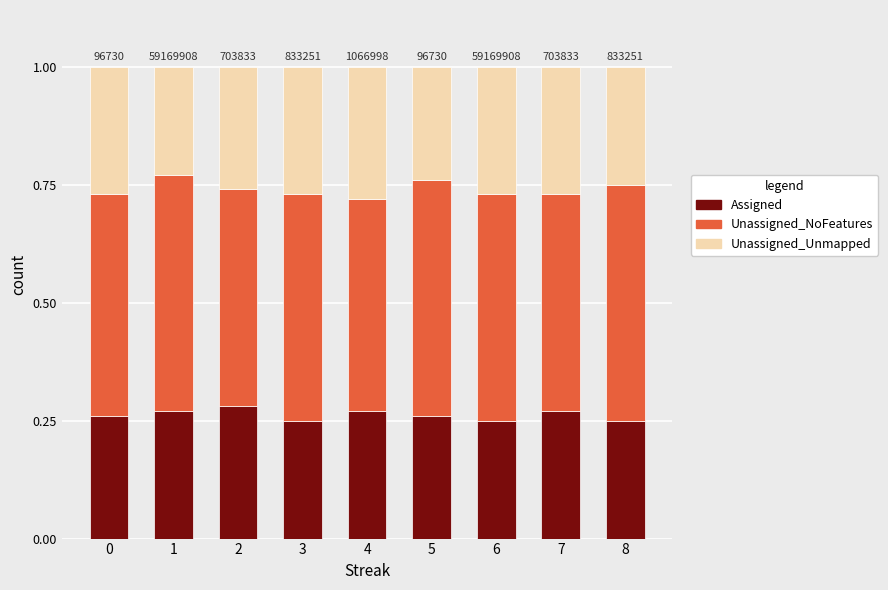

What is the sum of all Assigned values?

2.4